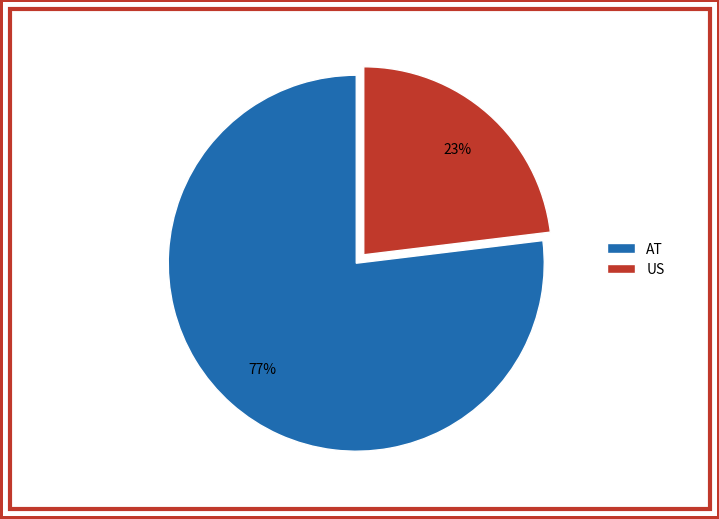

Is the sum of AT and US greater than half?

Yes